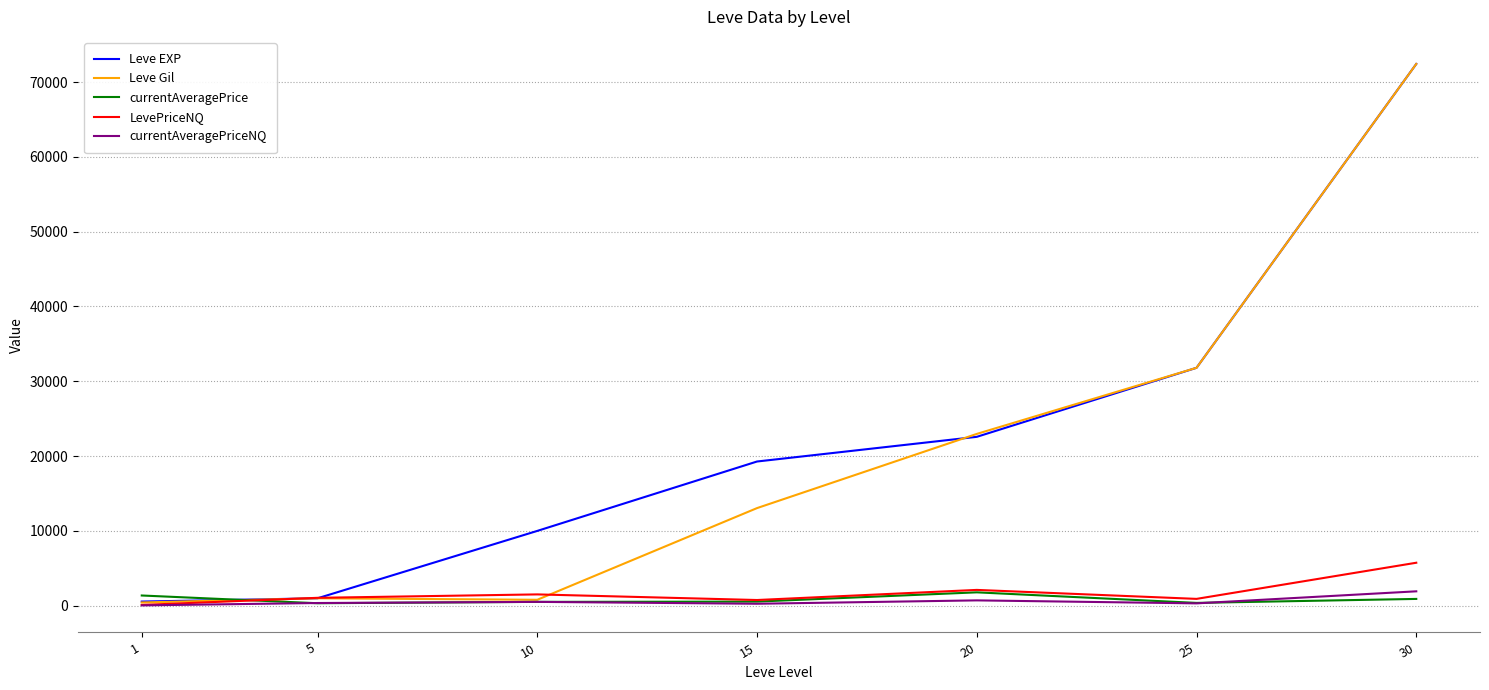

What is the highest value of the currentAveragePriceNQ series?

1911.0